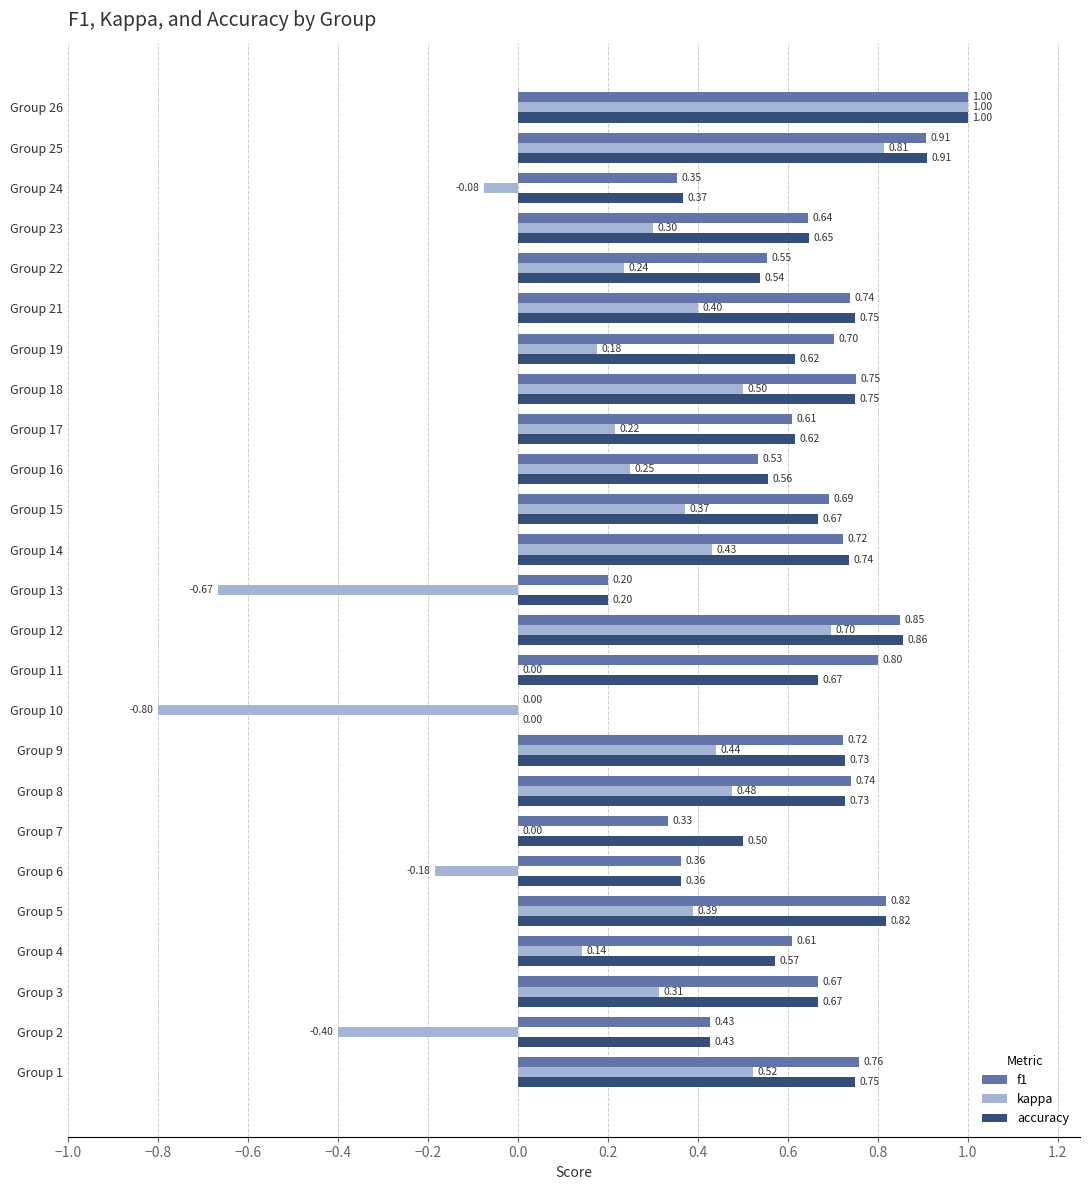

What is the sum of the f1 values at Group 25 and Group 17?

1.5